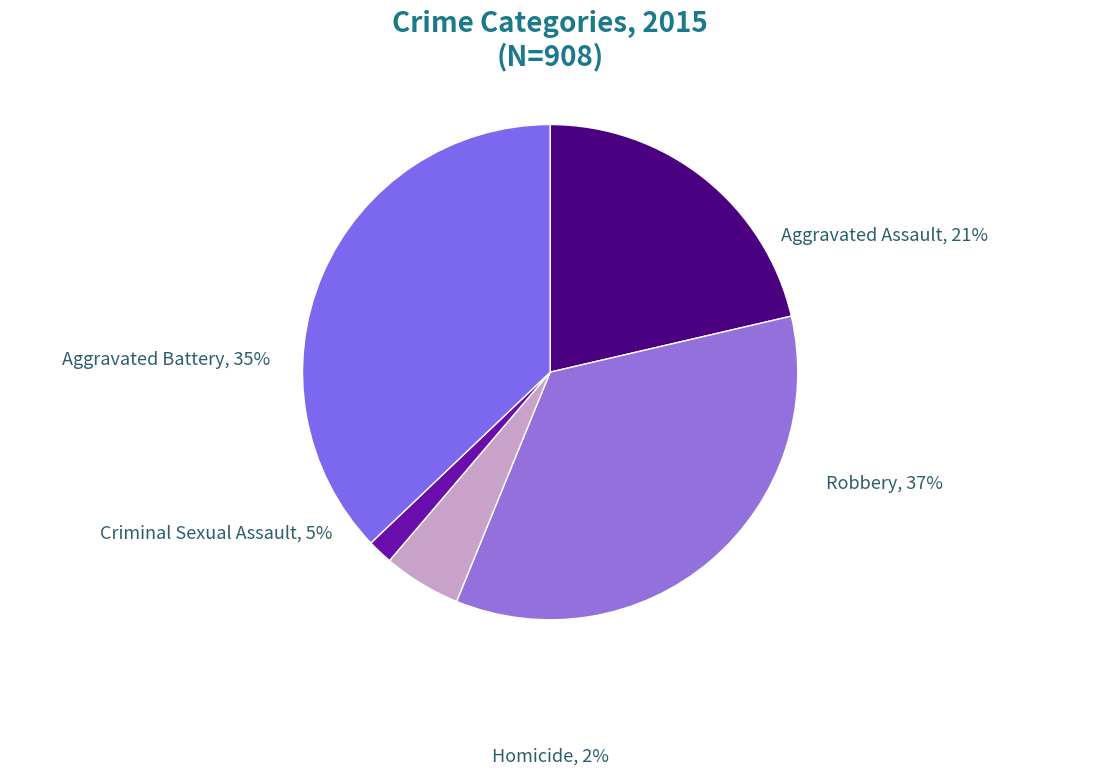

The Robbery slice represents 37% of the pie. True or false?

True